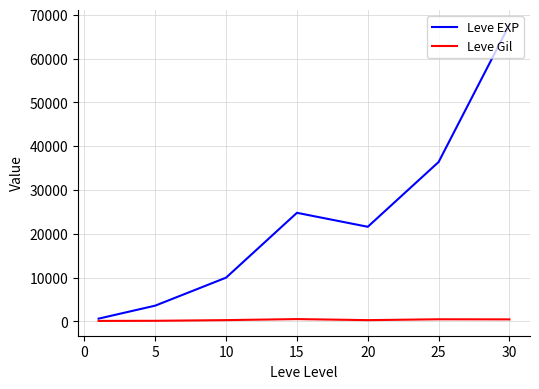

Rank the series by their maximum value, from highest to lowest.

Leve EXP, Leve Gil